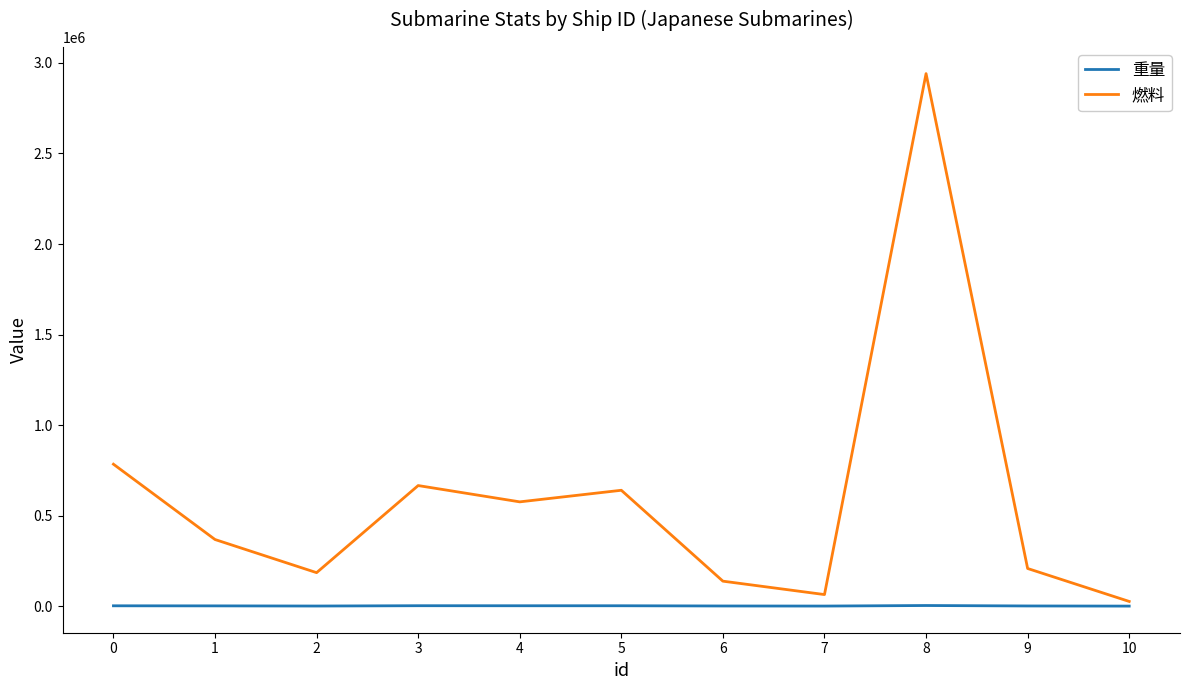

The value of 重量 at 5 is 2184. True or false?

True